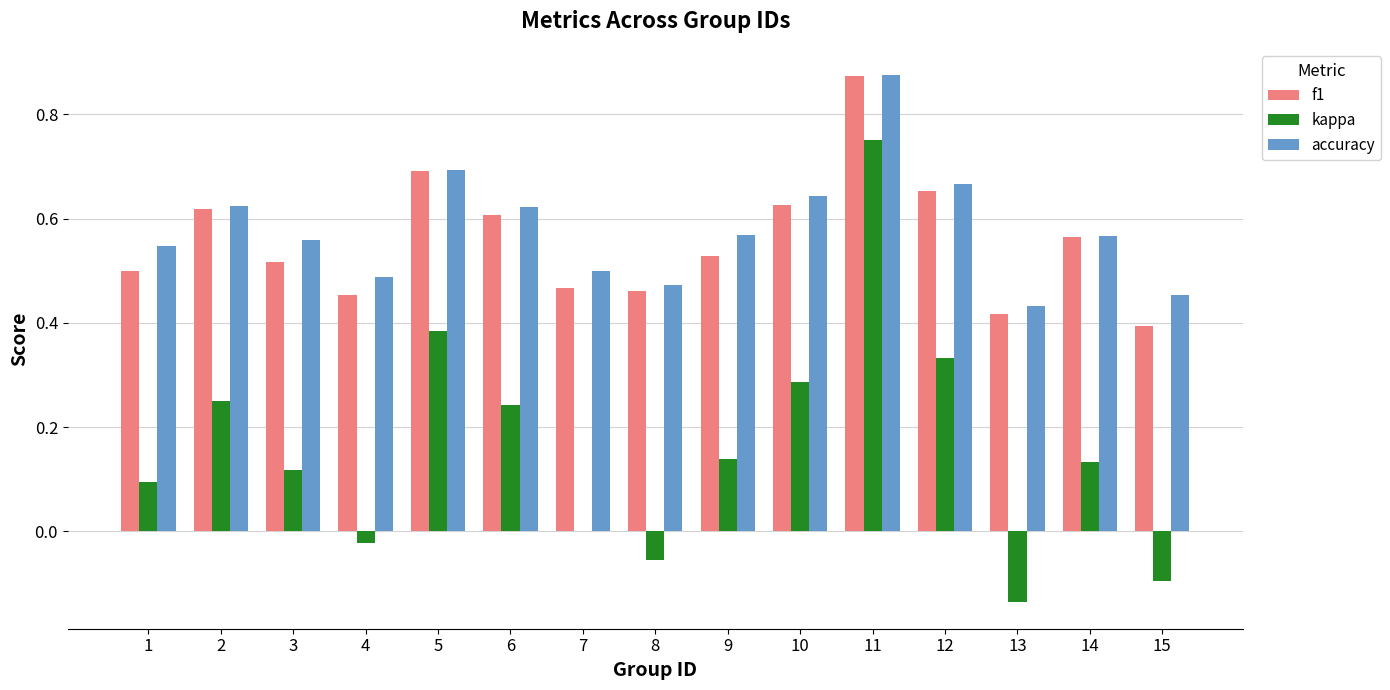

Which series changed the most between 4 and 15?

kappa